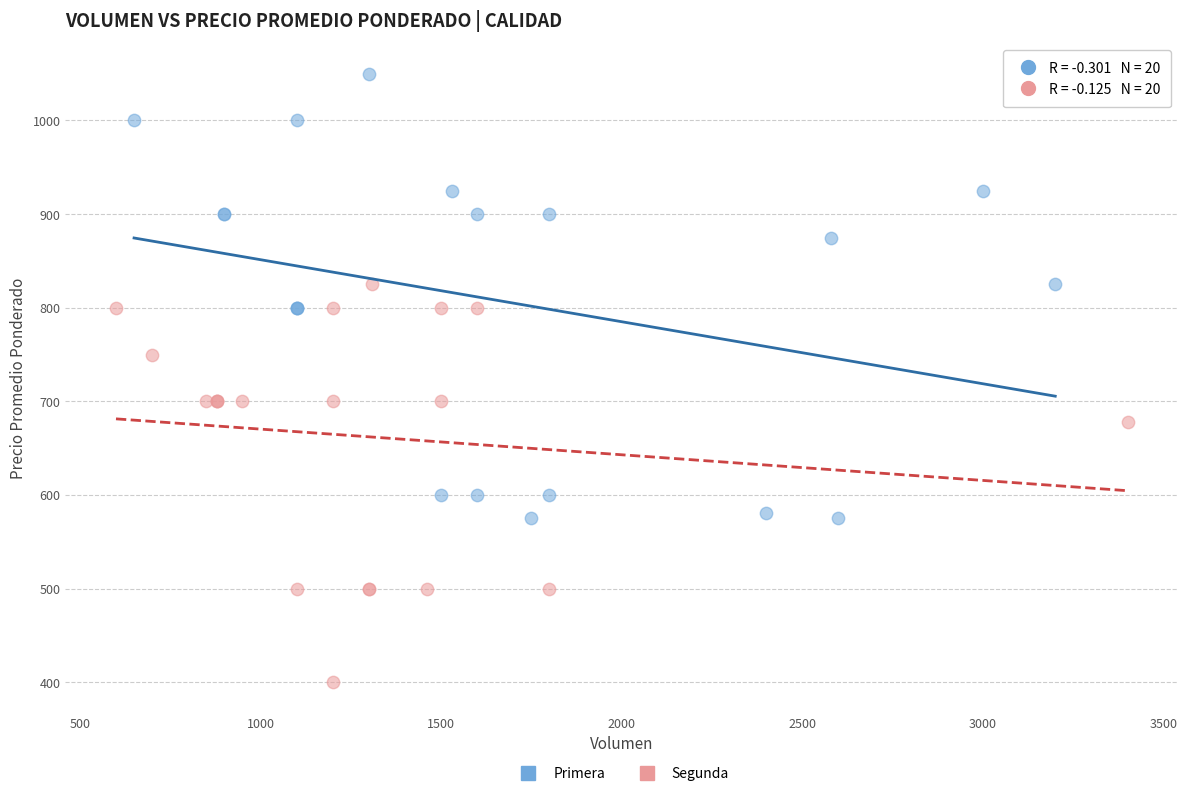

Which series has the largest Y range (max minus min)?

Primera